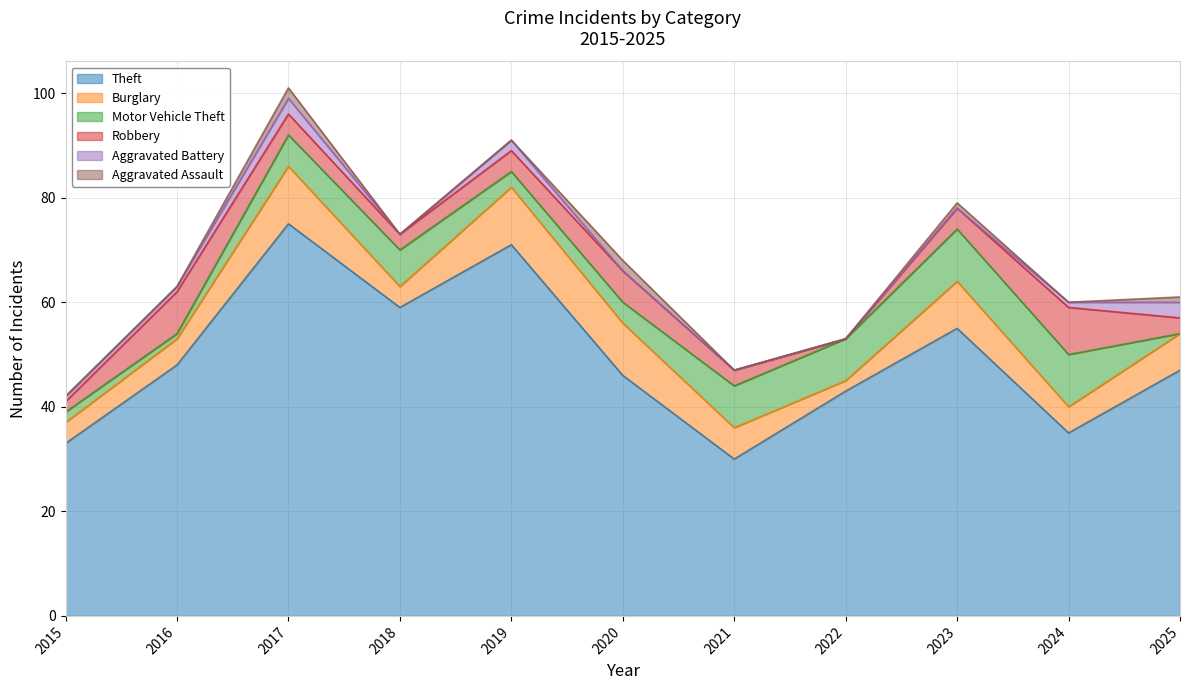

How many interior local valleys does the Robbery series have?

2